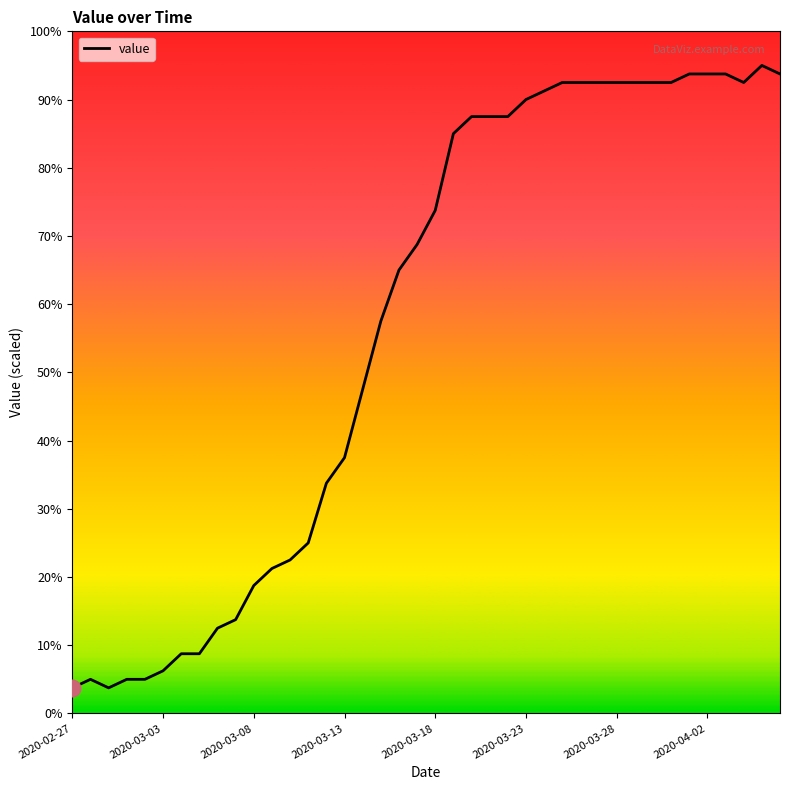

What is the greatest value displayed?

95.0